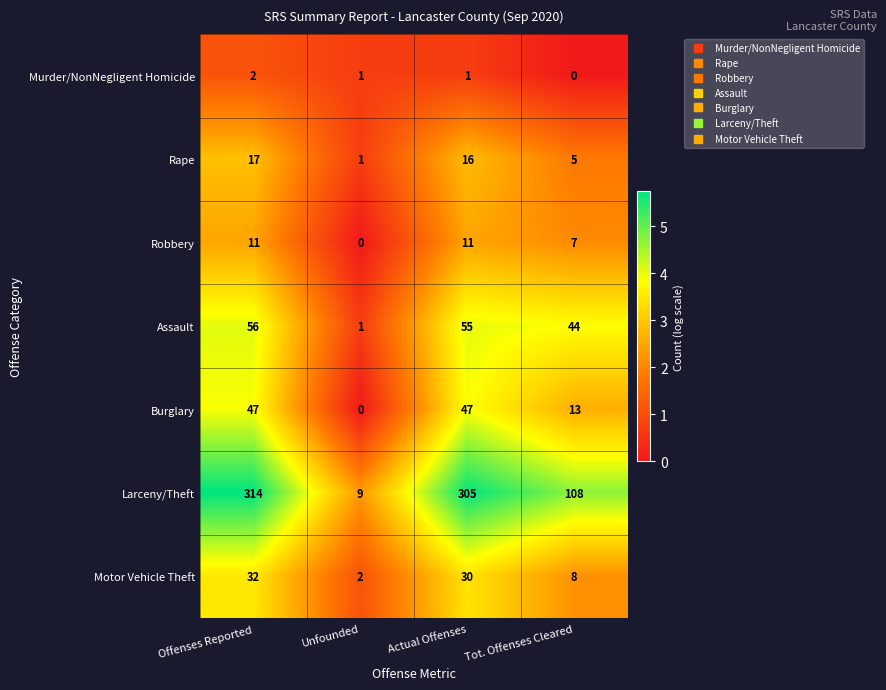

At which category is the sum across all series the highest?

Offenses Reported